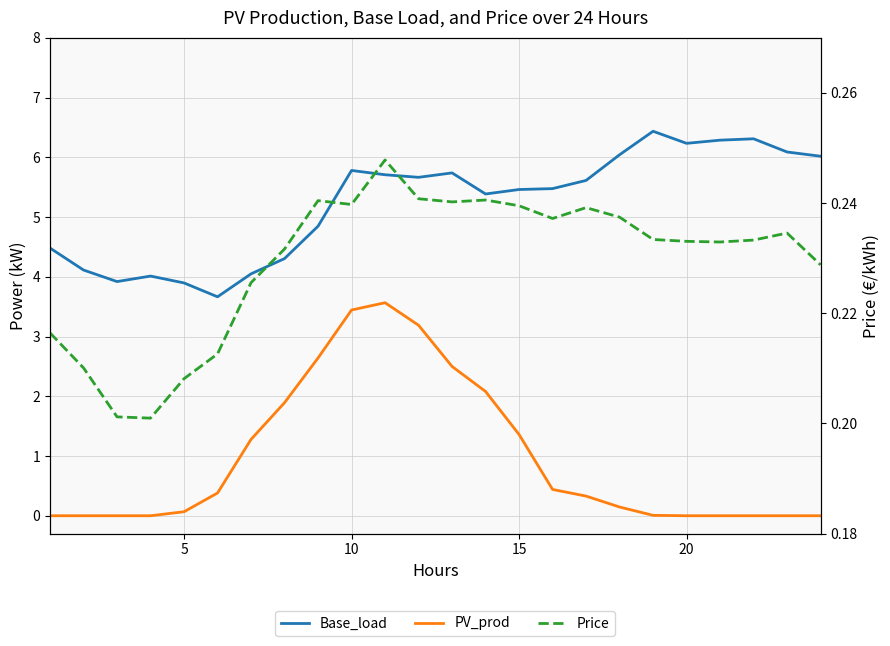

At how many categories does at least one series exceed 2?

24